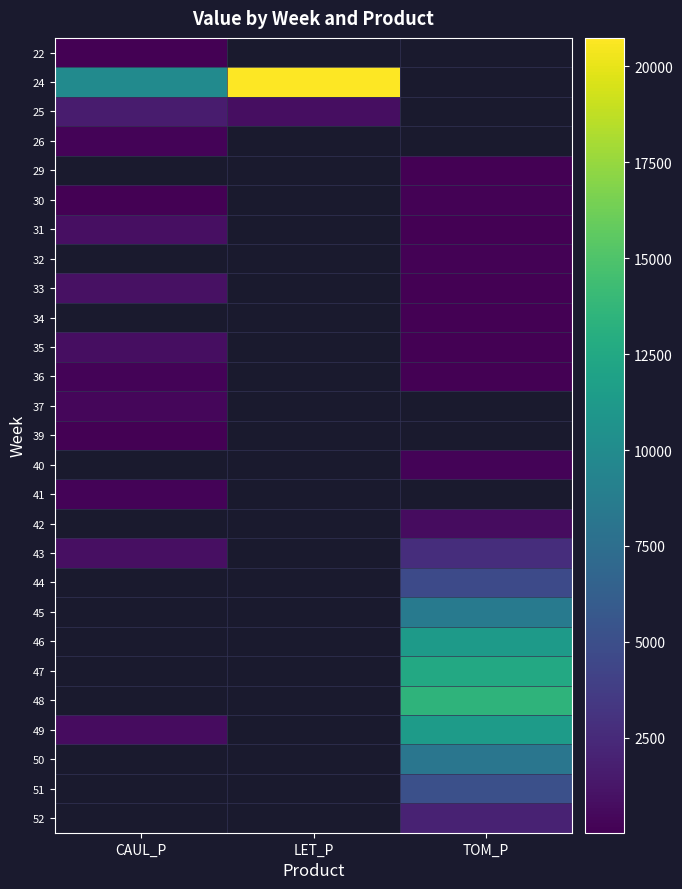

How many data points does each series have?

3